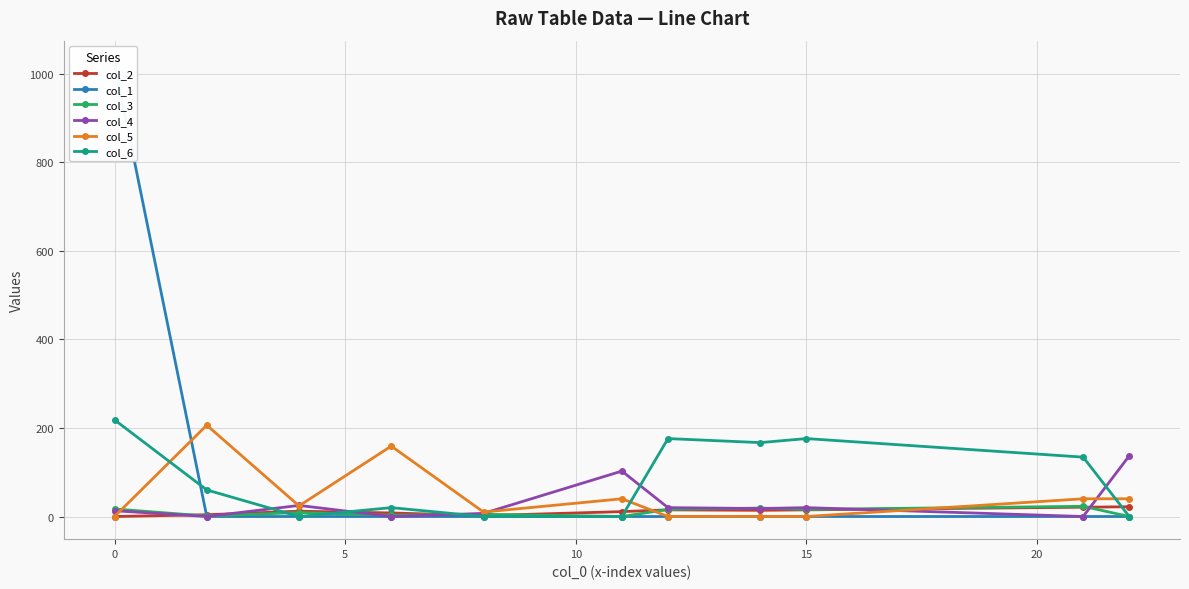

What is the highest value of the col_5 series?

206.2